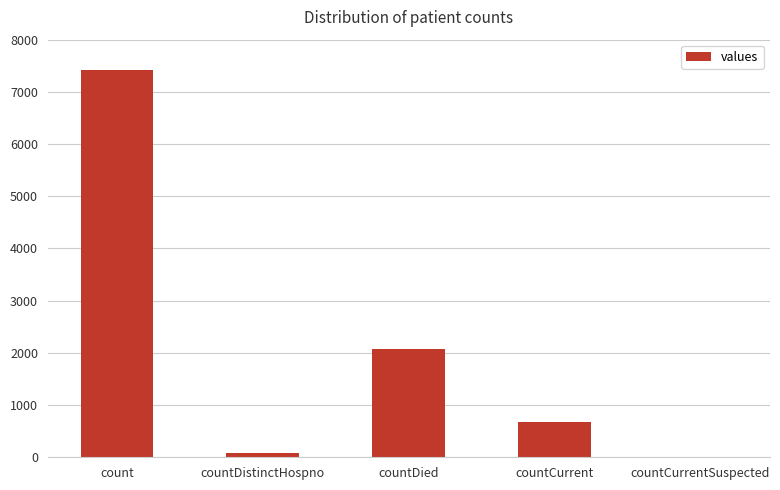

Where does the data first go above 685?

count